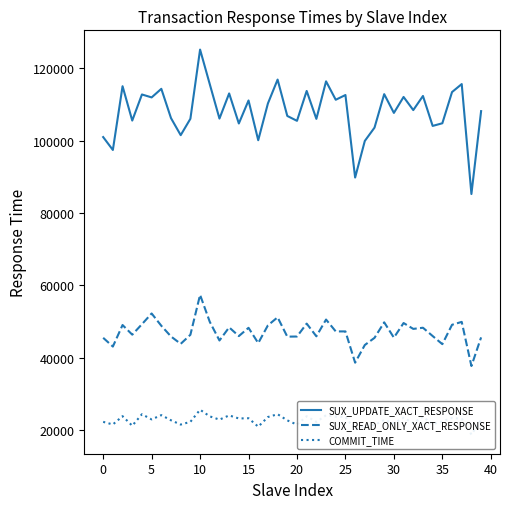

True or false: SUX_UPDATE_XACT_RESPONSE and SUX_READ_ONLY_XACT_RESPONSE cross at least once.

False